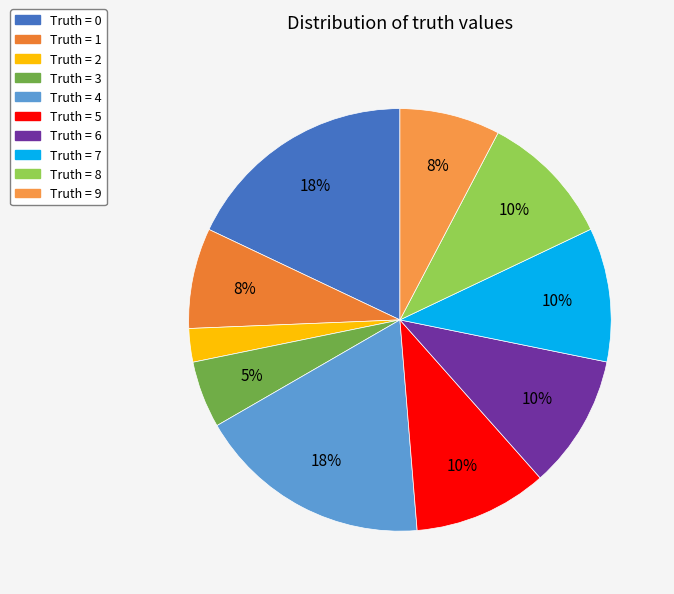

Which slice is the smallest?

Truth = 2